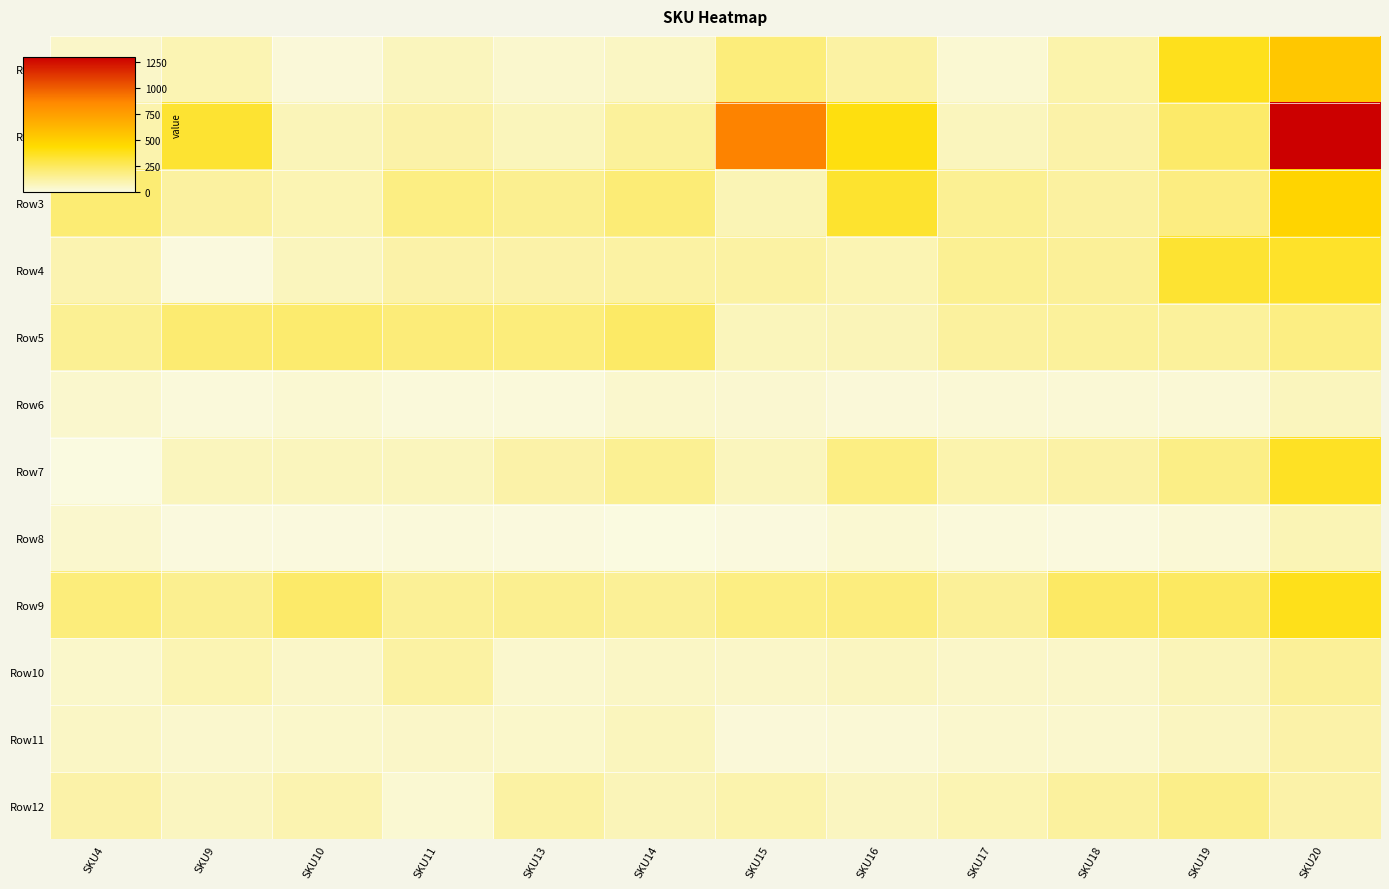

Which series has the widest spread of values?

Row2